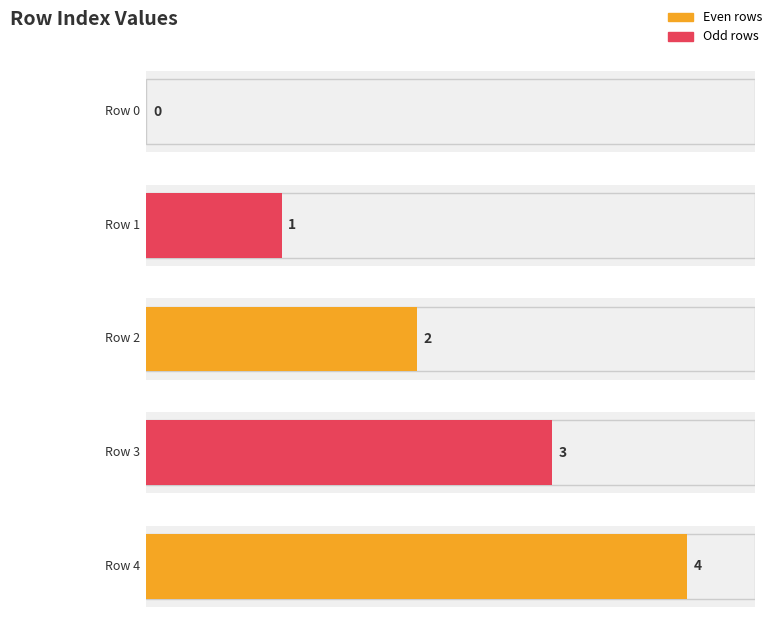

What is the greatest value displayed?

4